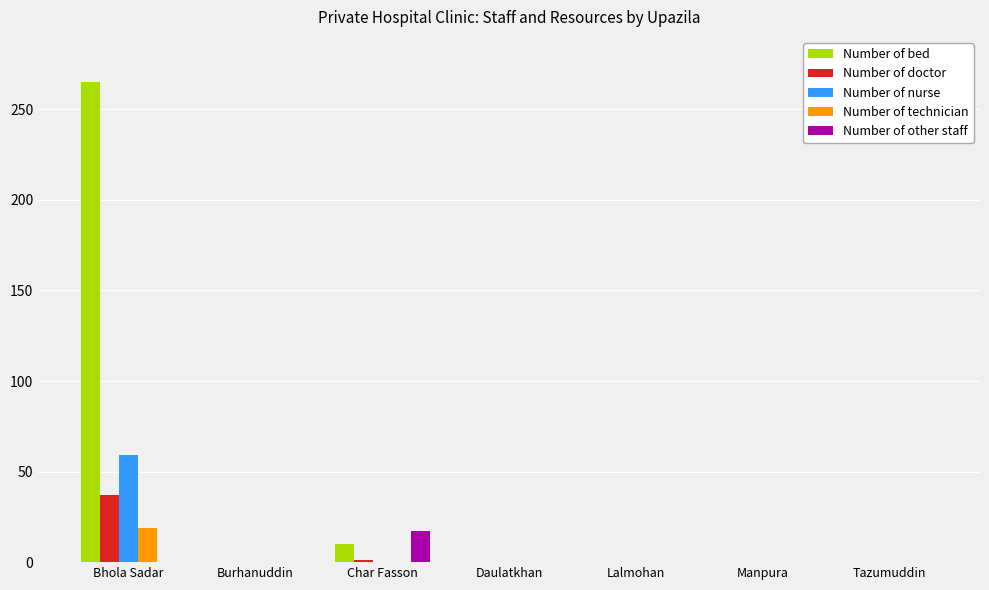

How many groups of bars are there?

7